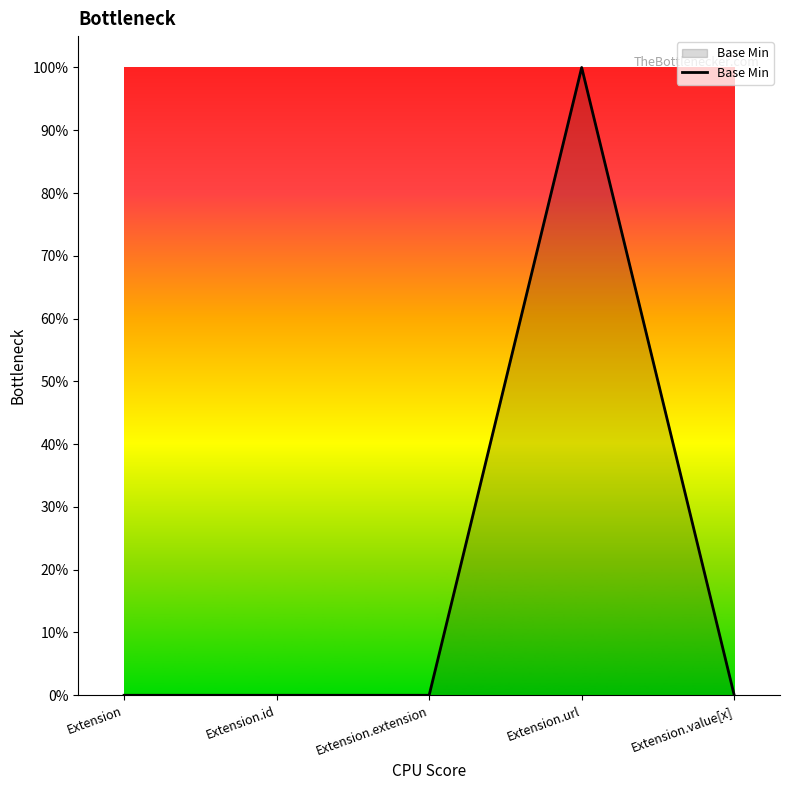

Reading left to right, what are all the values shown in this chart?

Extension=0	Extension.id=0	Extension.extension=0	Extension.url=1	Extension.value[x]=0